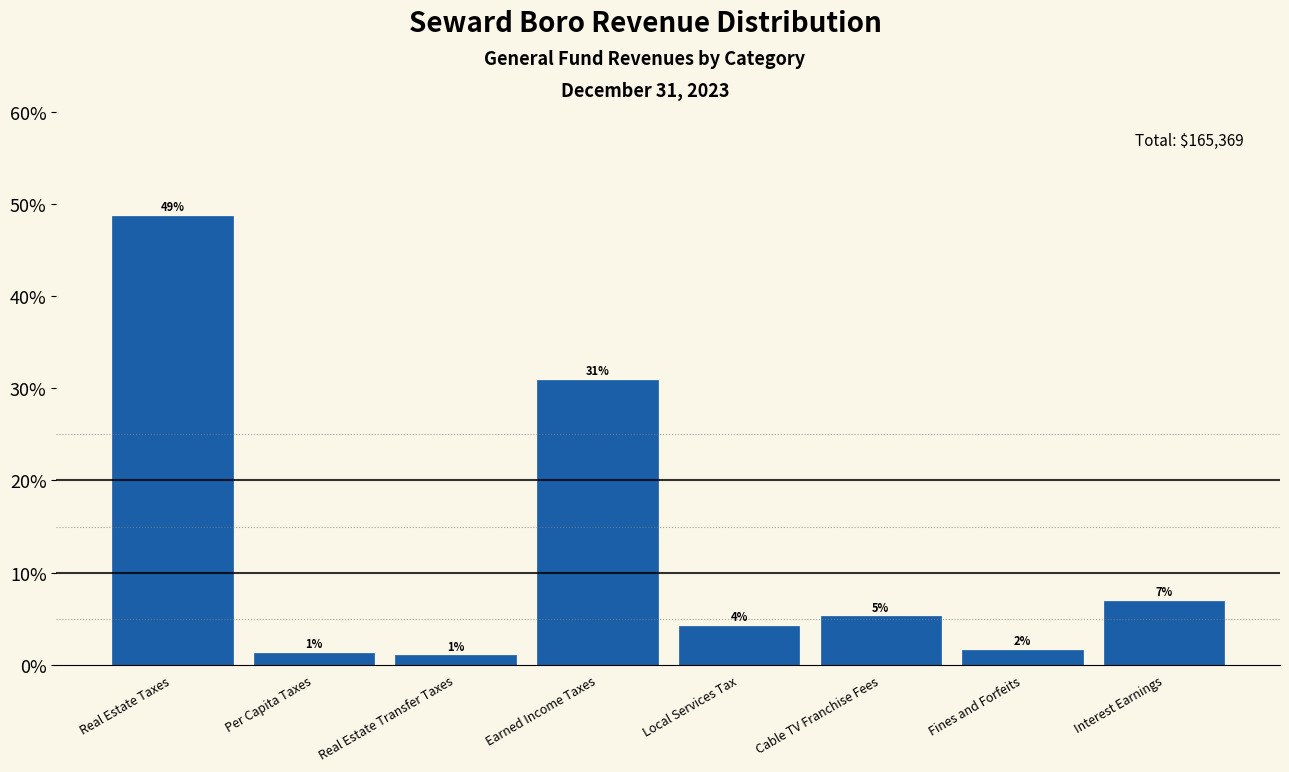

Which has a higher value, Per Capita Taxes or Local Services Tax?

Local Services Tax